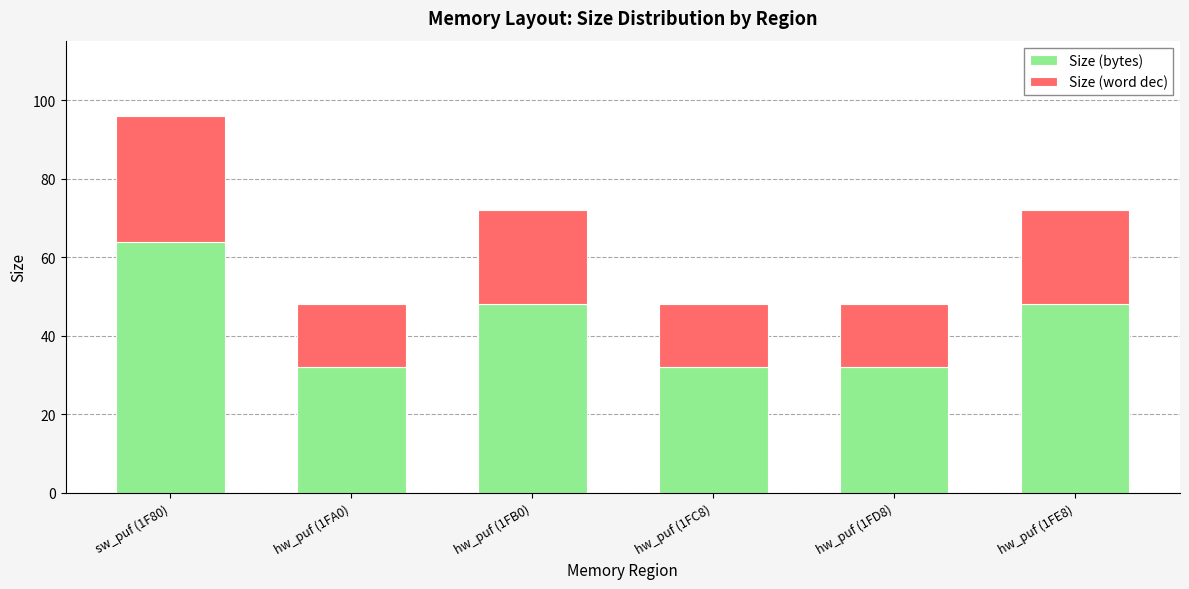

Reading left to right, transcribe the values for Size (bytes).

64	32	48	32	32	48